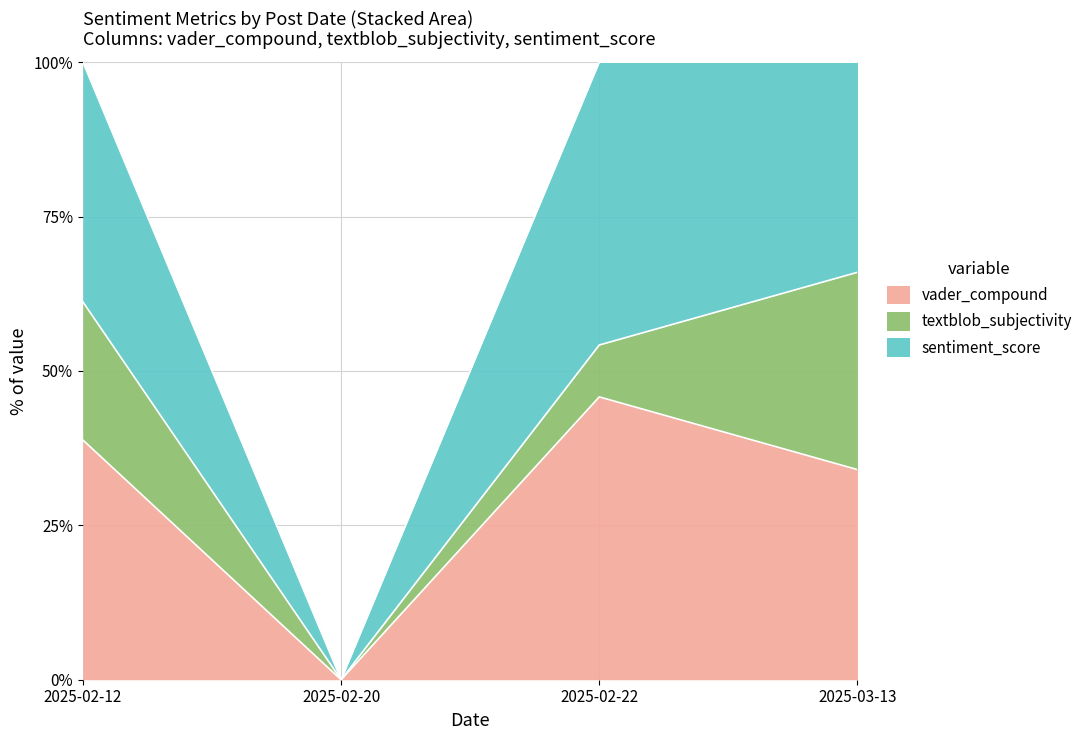

What is the sum of all vader_compound values?

118.6